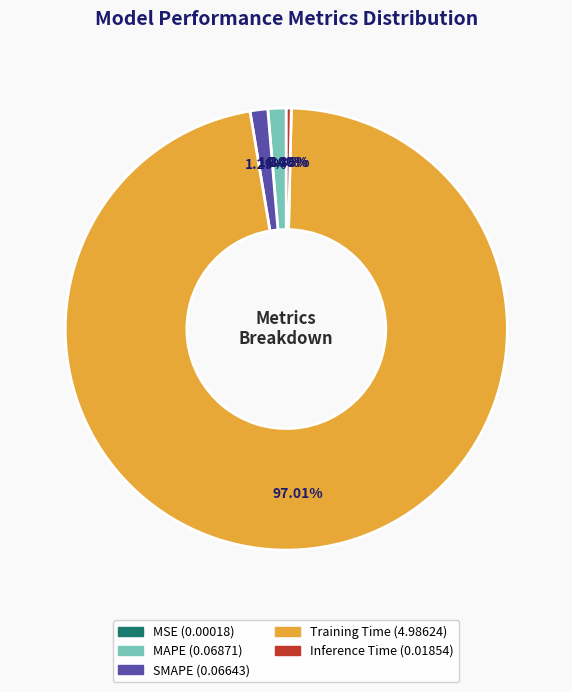

Which has a higher value, SMAPE or Inference Time?

SMAPE